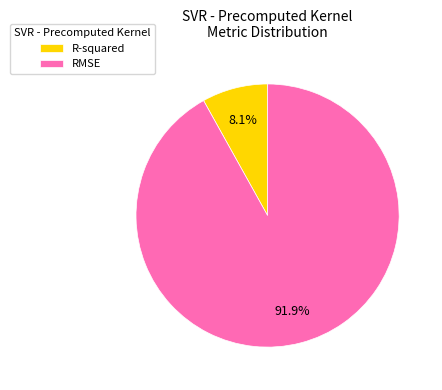

Between RMSE and R-squared, which is larger?

RMSE